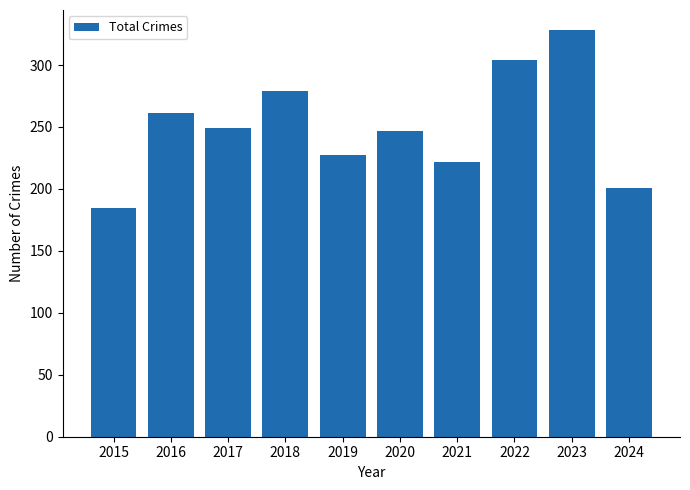

What is the sum of all values?

2503